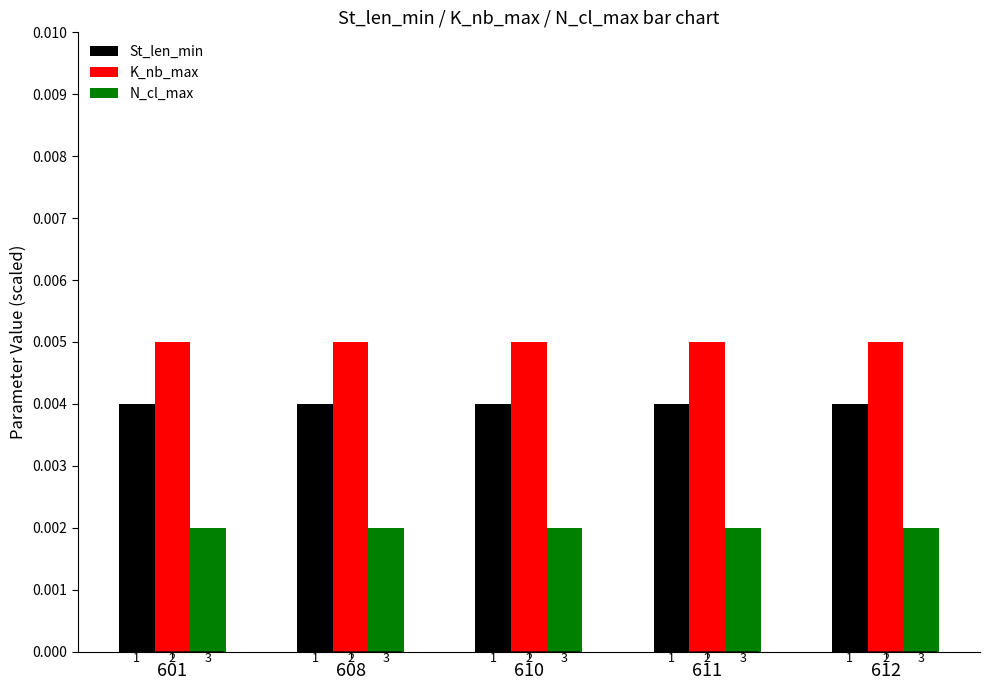

Are the bars grouped side by side (vs. stacked)?

Yes